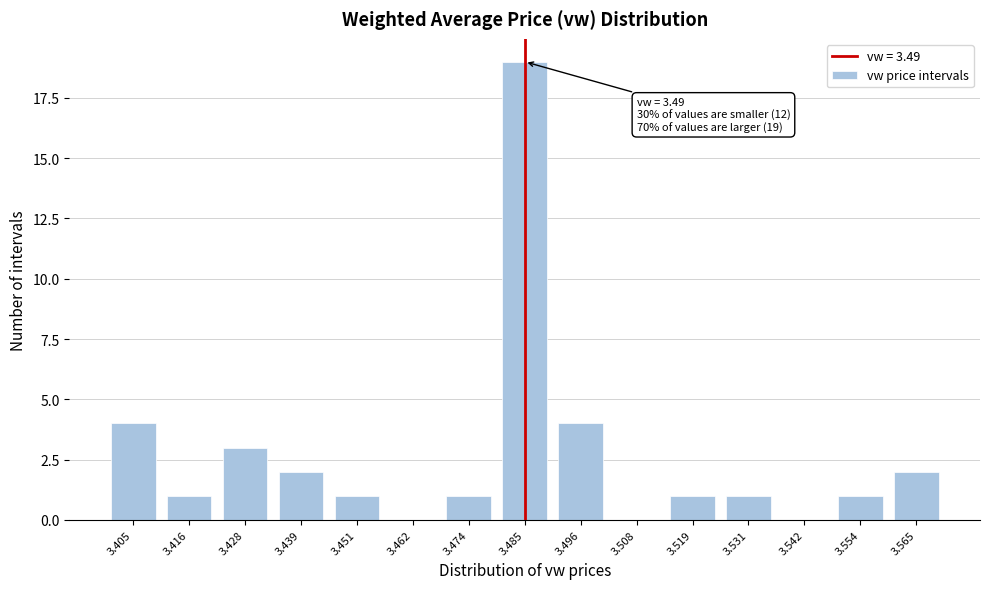

Reading right to left, list all the values displayed in this chart.

3.565=2	3.554=1	3.542=0	3.531=1	3.519=1	3.508=0	3.496=4	3.485=19	3.474=1	3.462=0	3.451=1	3.439=2	3.428=3	3.416=1	3.405=4